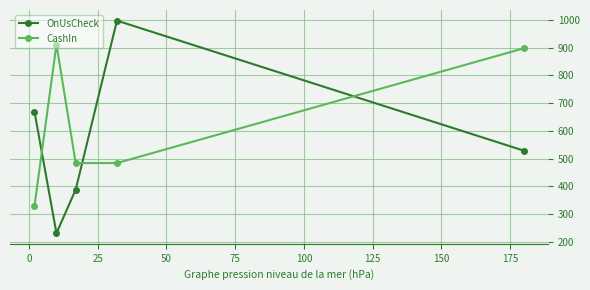

What is the average value of the CashIn series?

621.2